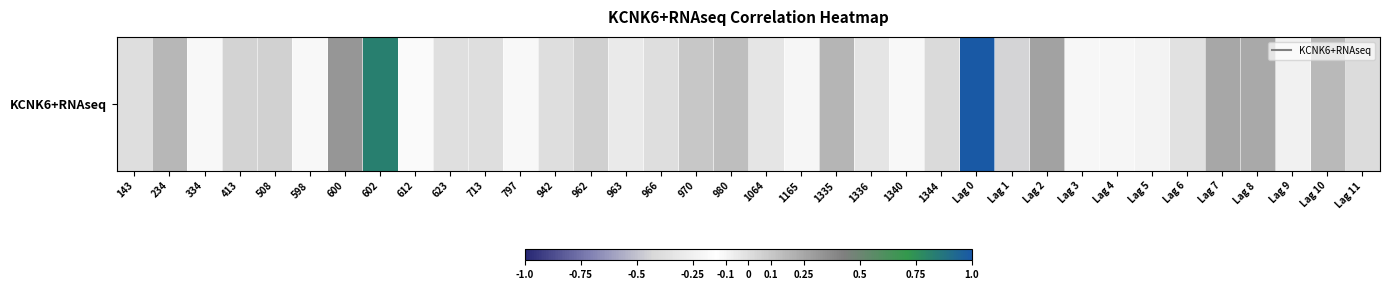

Is it true that the value at 1336 is -0.0?

False